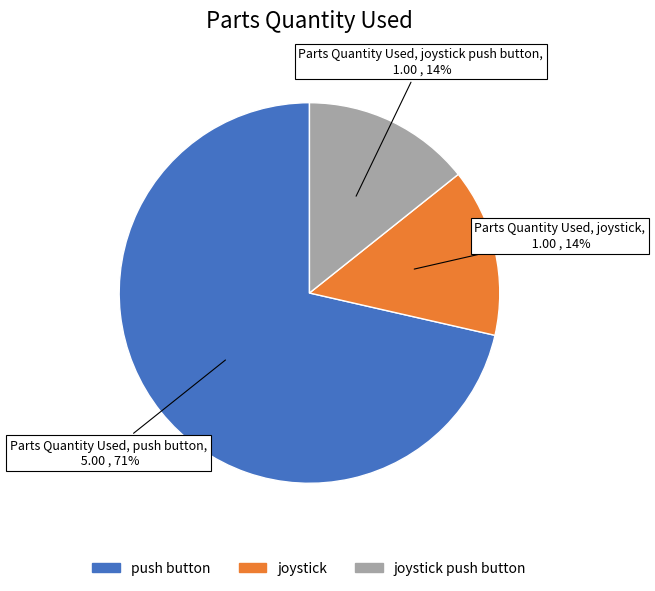

Does any single category account for the majority?

Yes